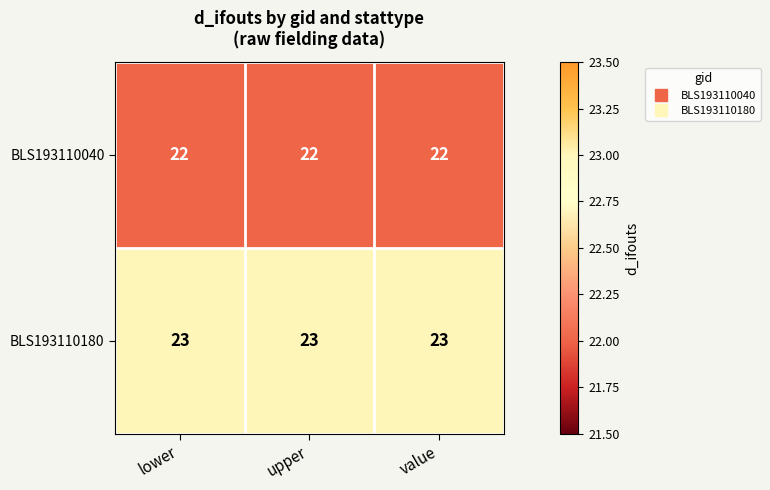

The BLS193110040 series shows 9 at value. True or false?

False